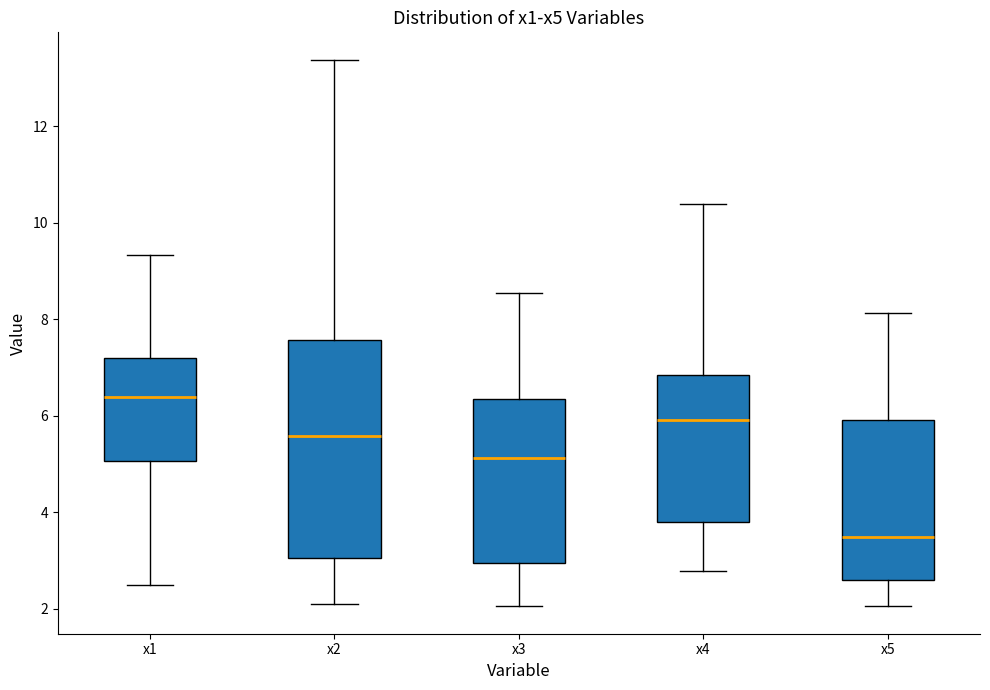

Reading left to right, transcribe this box plot: for each box, give where its median line is, the range the box spans, and where its two whiskers end, as read against the y-axis. The values are not printed on the chart, so give them approximately, as read against the axis.

x1: median 6.4, box 5.0 to 7.2, whiskers 2.4 to 9.4
x2: median 5.6, box 3.0 to 7.6, whiskers 2.2 to 13.4
x3: median 5.2, box 3.0 to 6.4, whiskers 2.0 to 8.6
x4: median 6.0, box 3.8 to 6.8, whiskers 2.8 to 10.4
x5: median 3.4, box 2.6 to 6.0, whiskers 2.0 to 8.2